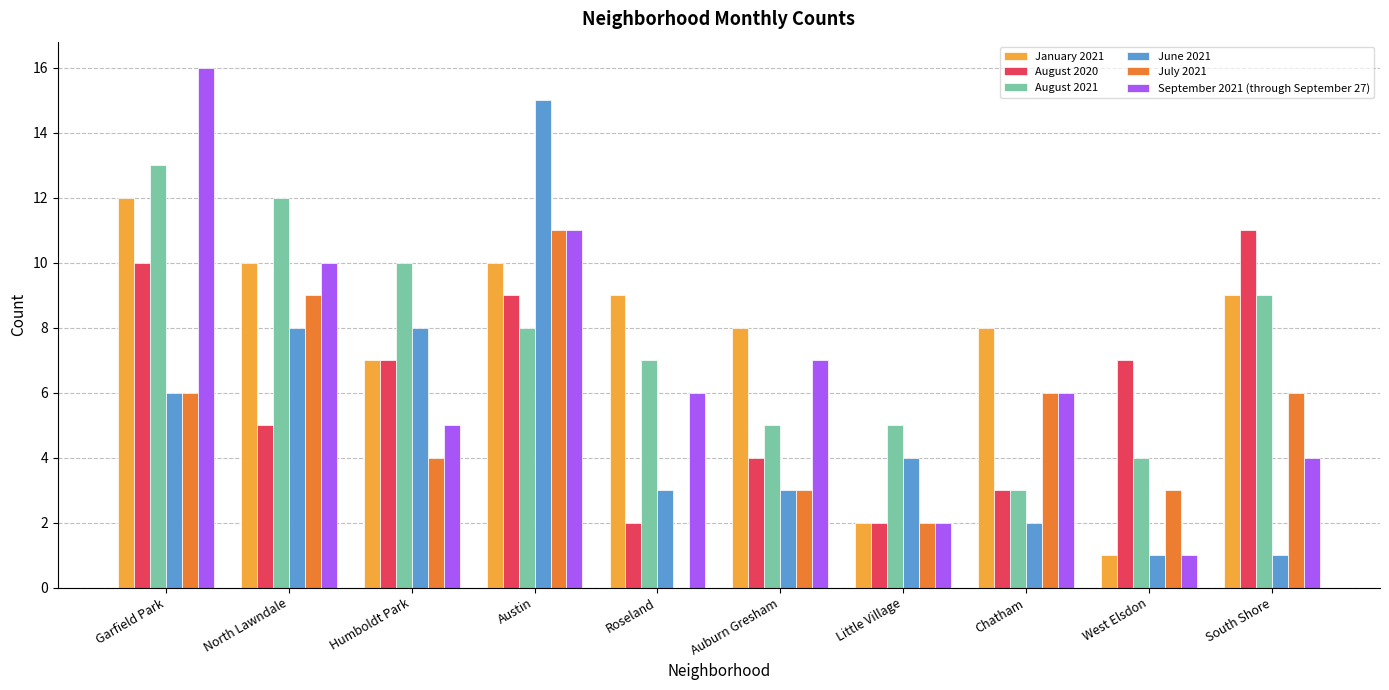

How many bars are there in each group?

6